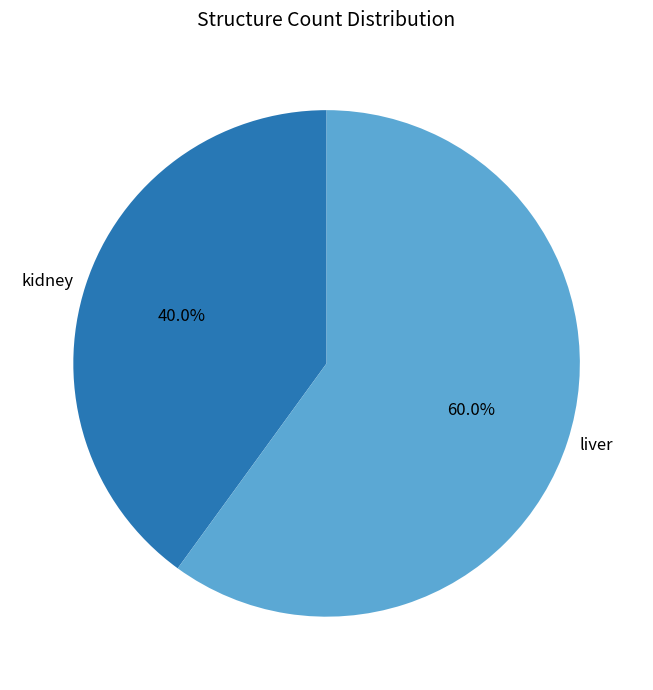

What percentage is the kidney slice, to the nearest percent?

40%